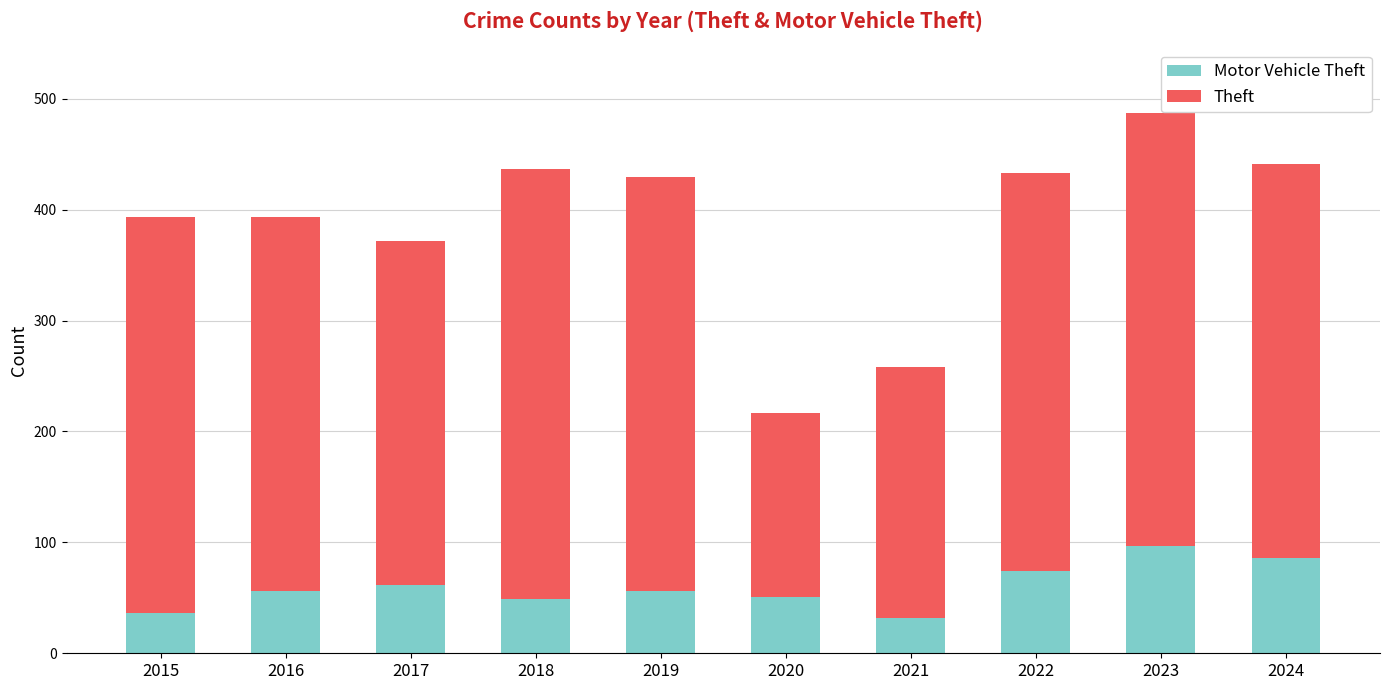

What is the total value across all series at 2024?

441